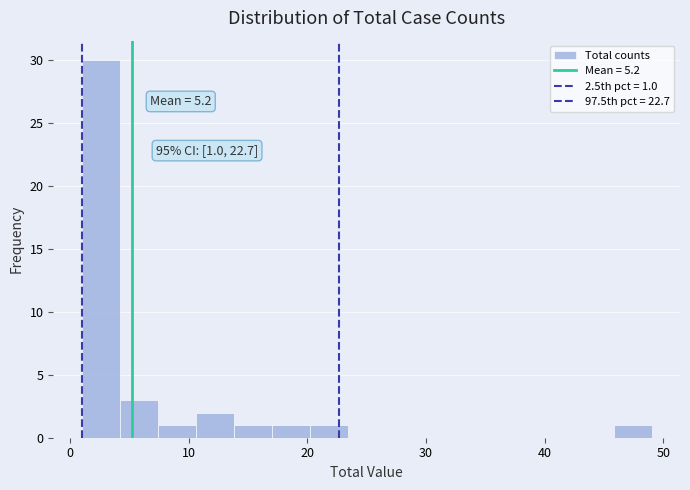

Read against the x-axis, roughly where is the centre of the tallest bar?

3